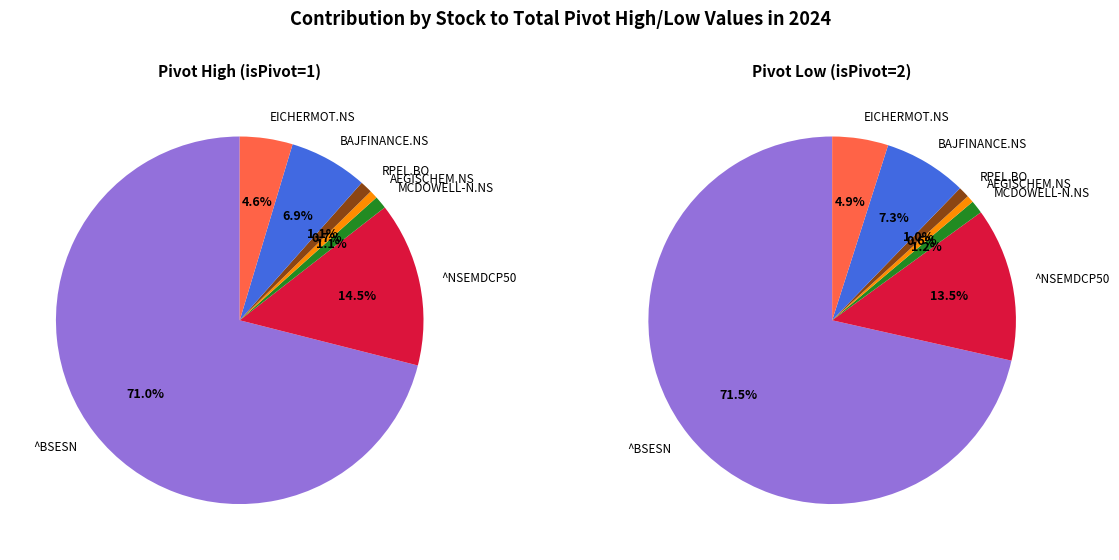

To the nearest percent, what is the combined percentage of ^NSEMDCP50 and EICHERMOT.NS?

18%